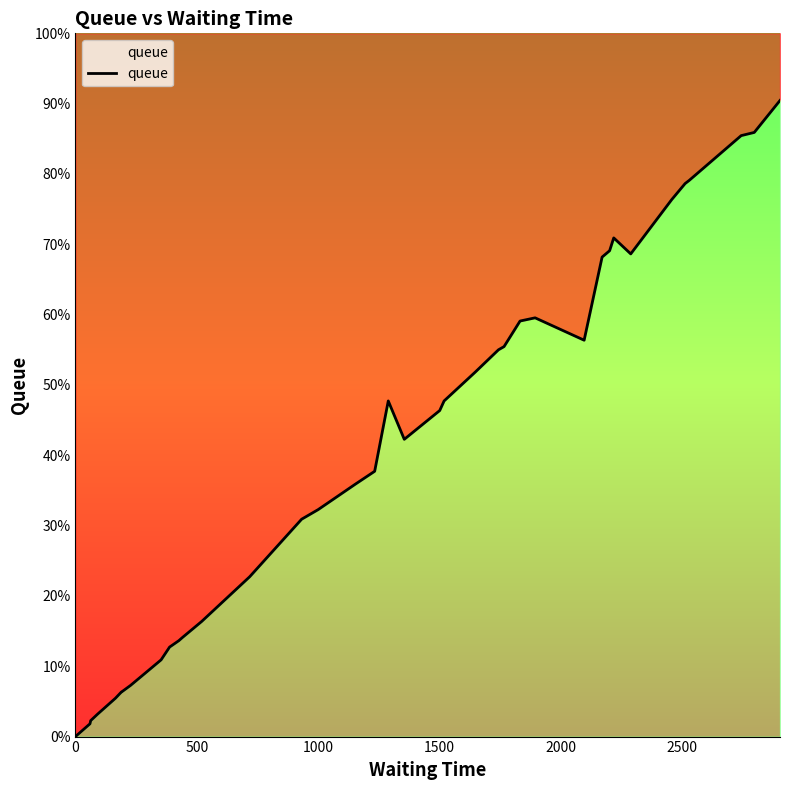

How many values are above zero?

38